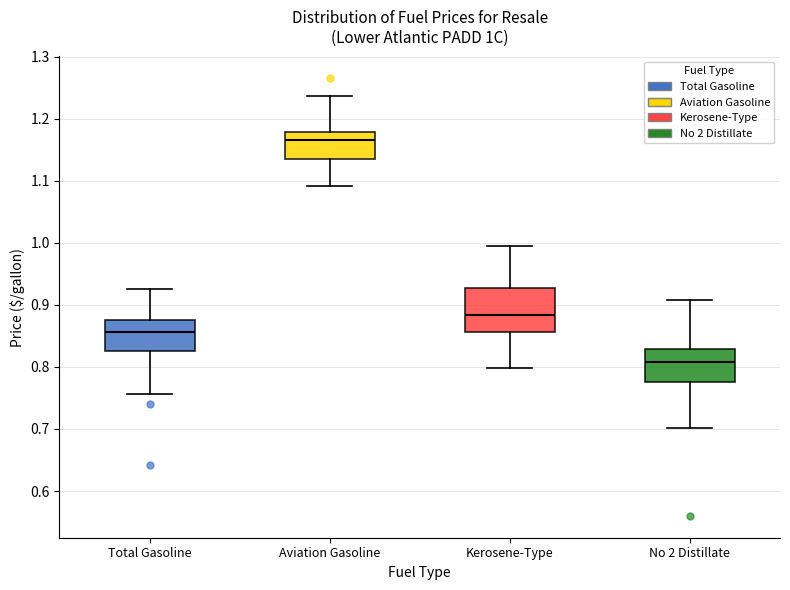

Reading left to right, read every box against the y-axis: the position of its median line, the range the box covers, and the ends of its whiskers. The values are not printed on the chart, so give them approximately, as read against the axis.

Total Gasoline: median 0.86, box 0.83 to 0.88, whiskers 0.76 to 0.93
Aviation Gasoline: median 1.17, box 1.13 to 1.18, whiskers 1.09 to 1.24
Kerosene-Type: median 0.88, box 0.86 to 0.93, whiskers 0.80 to 1.00
No 2 Distillate: median 0.81, box 0.78 to 0.83, whiskers 0.70 to 0.91